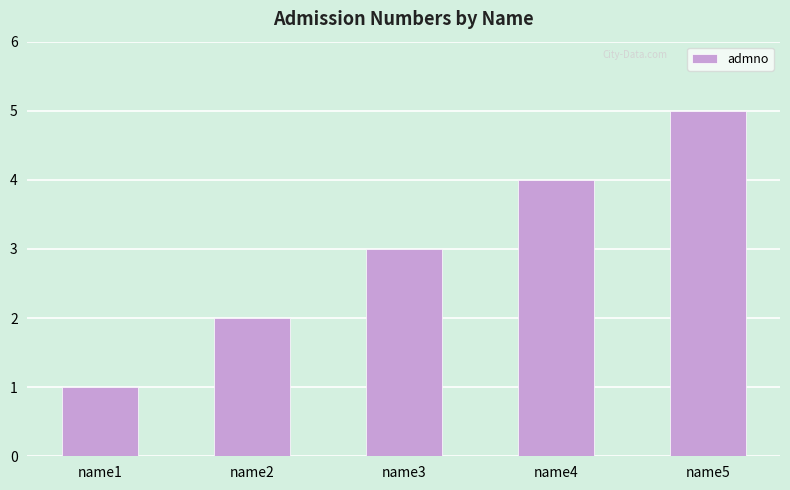

Rank the categories by value from lowest to highest.

name1, name2, name3, name4, name5